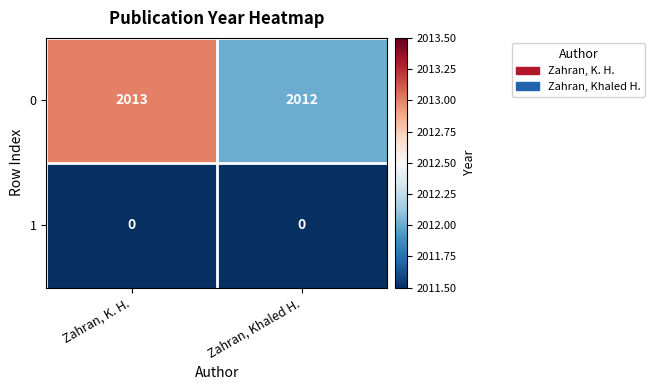

The 0 series shows 2013 at Zahran, K. H.. True or false?

True